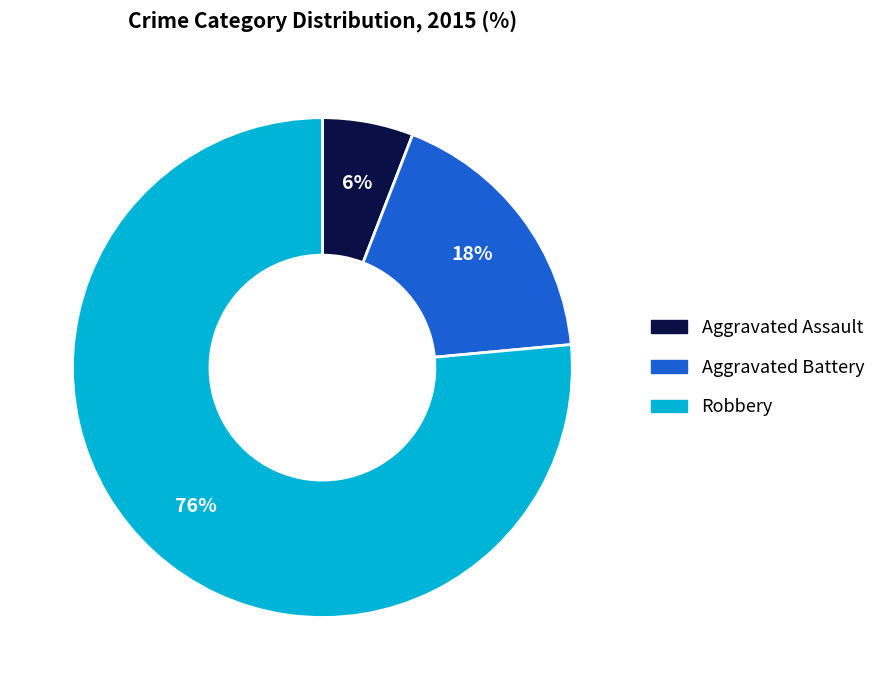

Does Robbery represent more than half of the total?

Yes